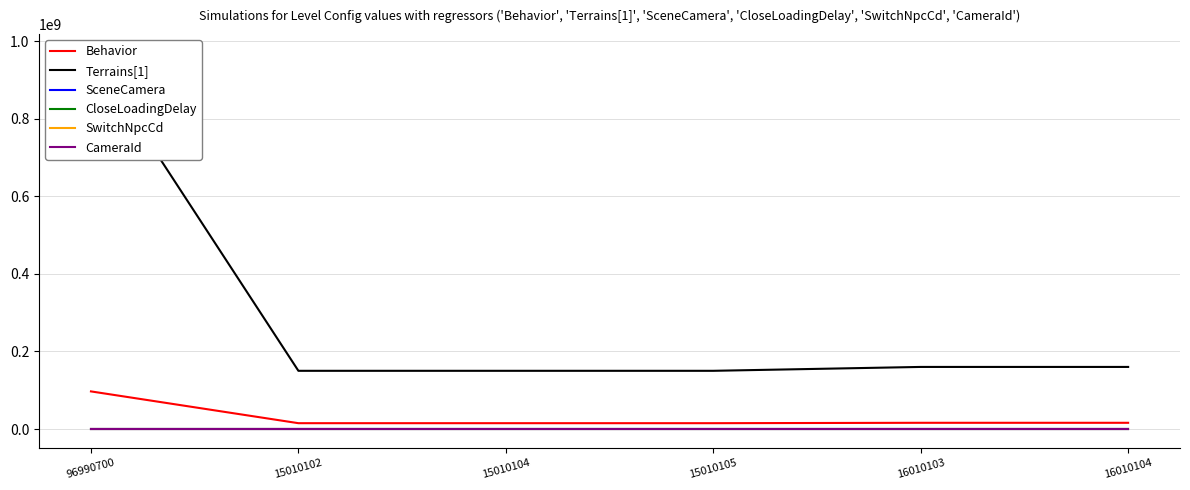

True or false: Terrains[1] has more than 0 interior local peaks.

False